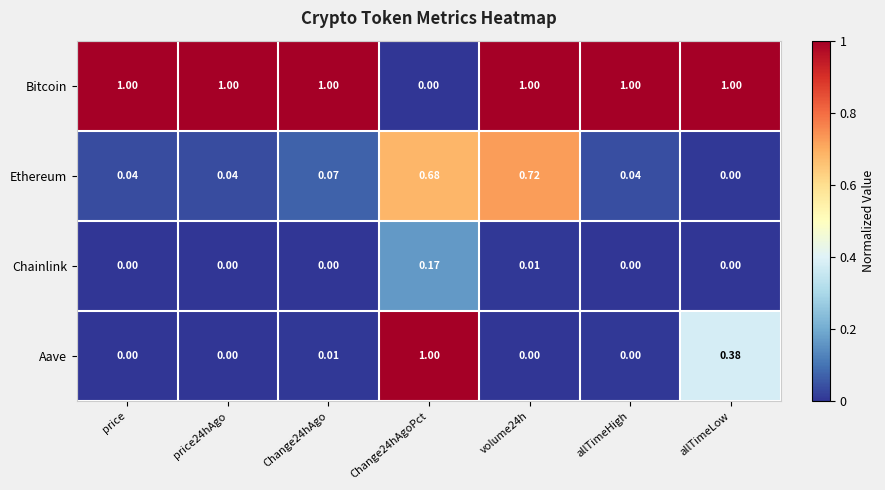

Between volume24h and allTimeHigh, which series saw the biggest shift?

Ethereum